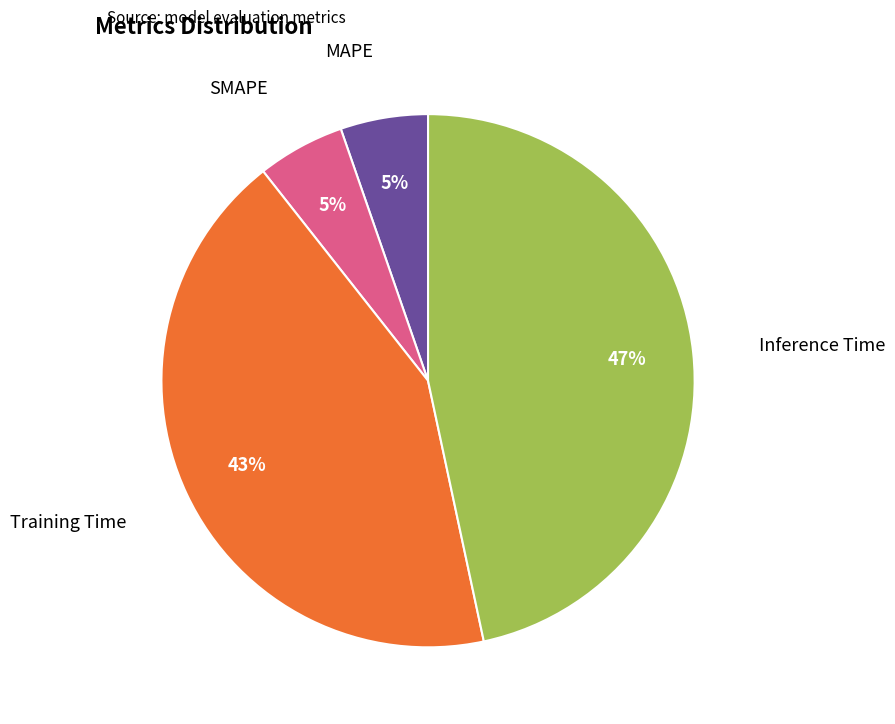

To the nearest percent, what is the average slice percentage?

20%